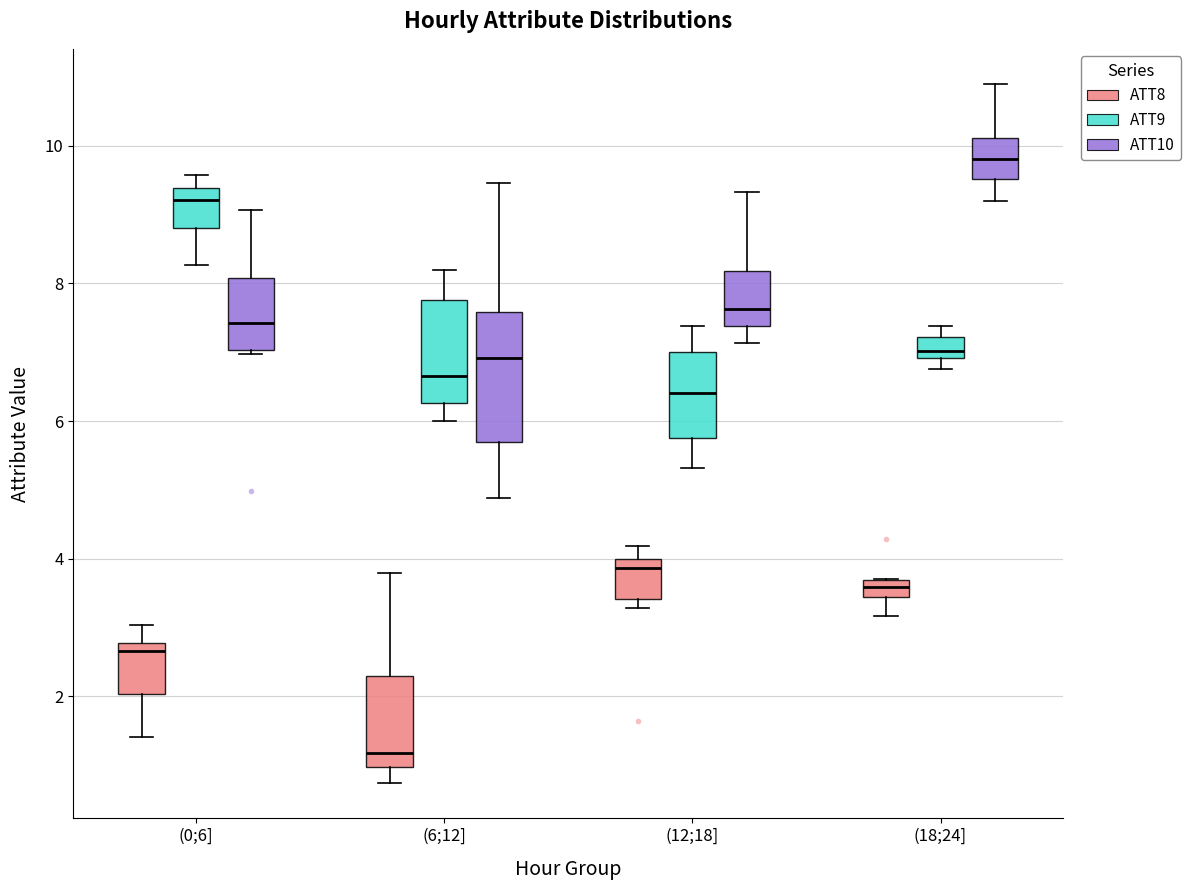

Comparing the boxes themselves (not the whiskers), which one is the tallest?

(6;12] (ATT10)